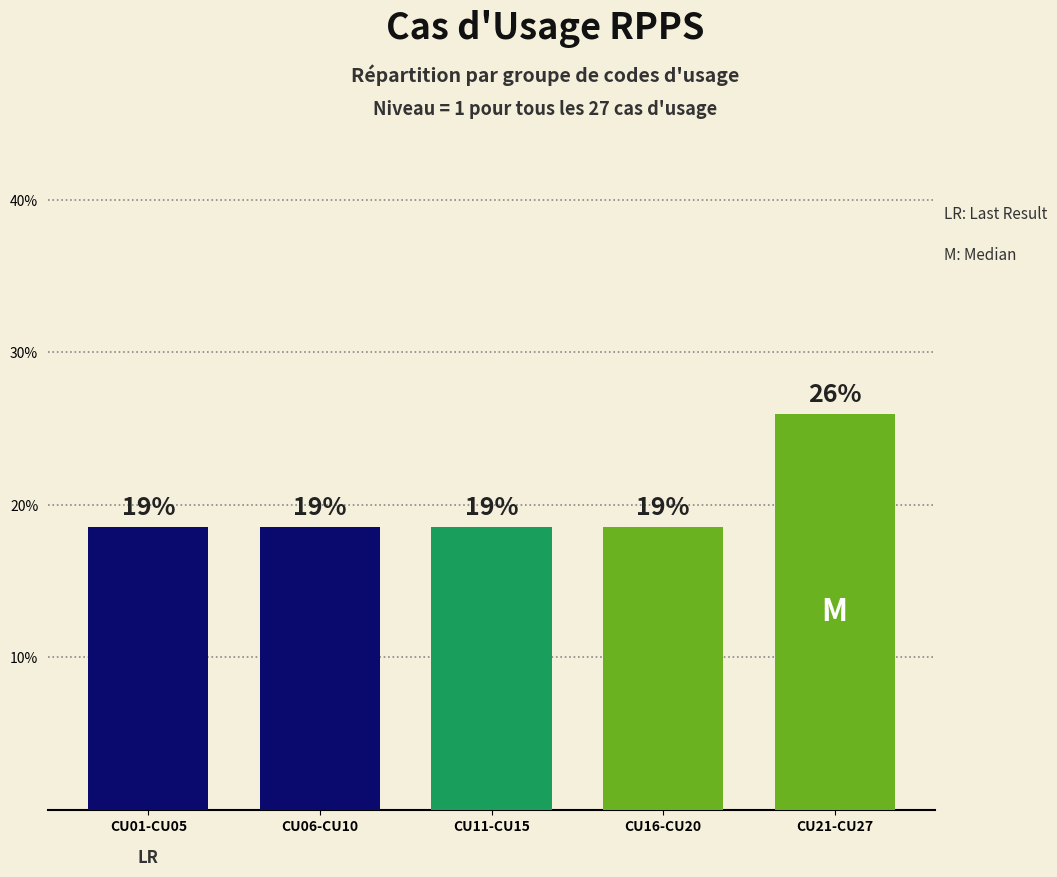

Does the chart contain any negative values?

No